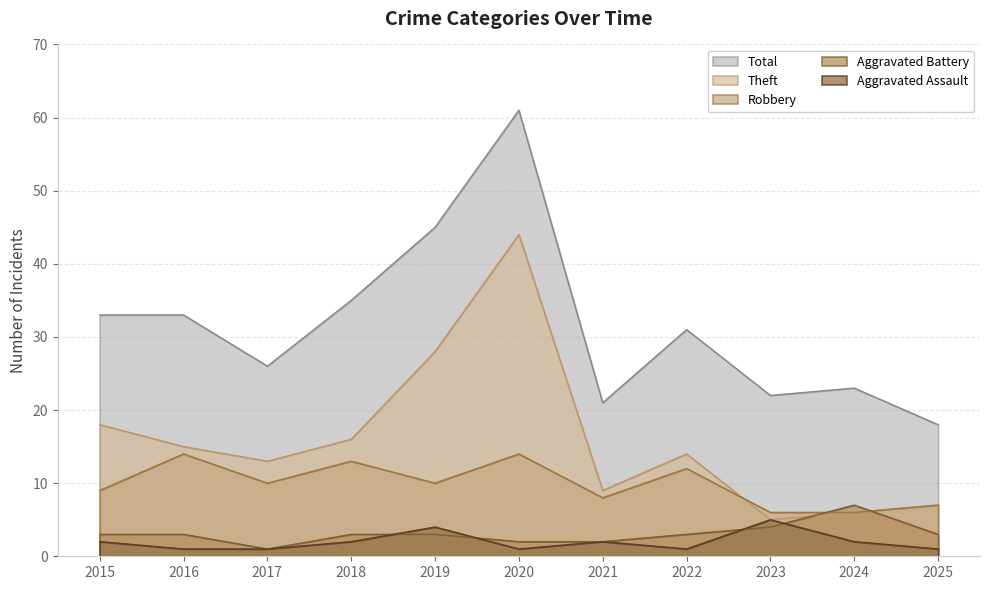

Reading right to left, extract all data points from this chart.

Aggravated Assault: 1	2	5	1	2	1	4	2	1	1	2
Aggravated Battery: 3	7	4	3	2	2	3	3	1	3	3
Robbery: 7	6	6	12	8	14	10	13	10	14	9
Theft: 7	6	5	14	9	44	28	16	13	15	18
Total: 18	23	22	31	21	61	45	35	26	33	33